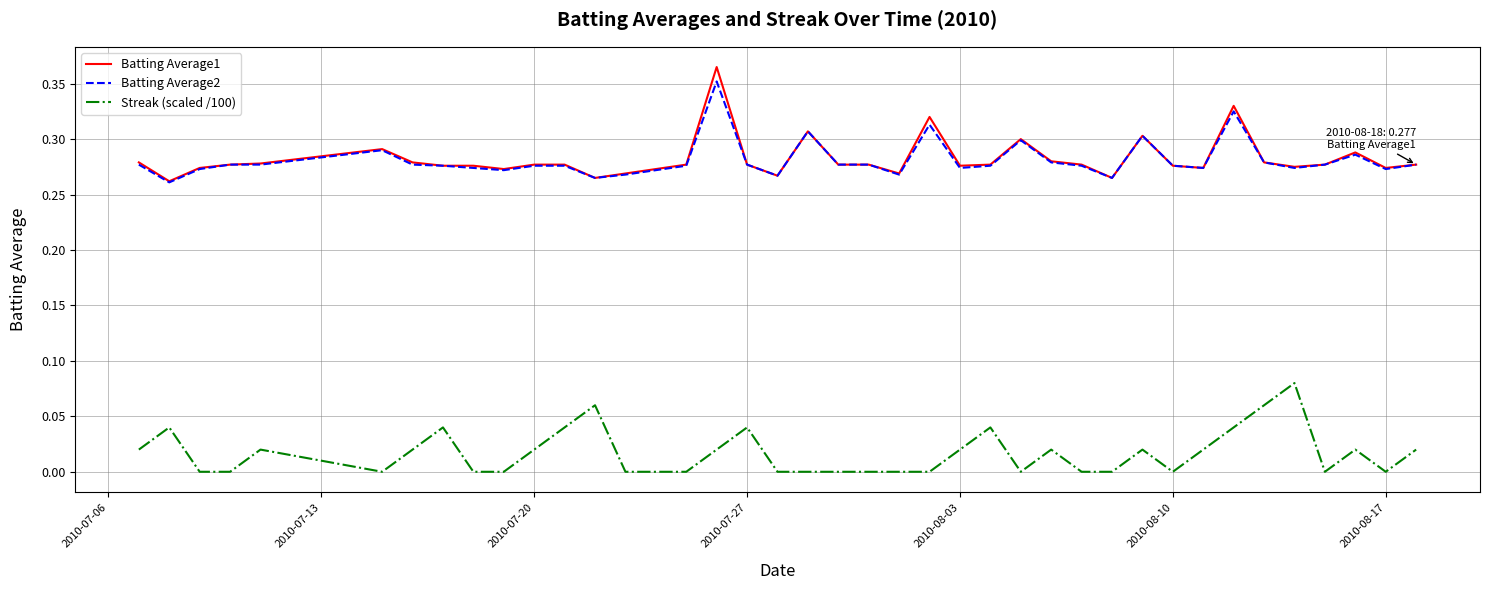

Which series has the largest range (max minus min)?

Batting Average1